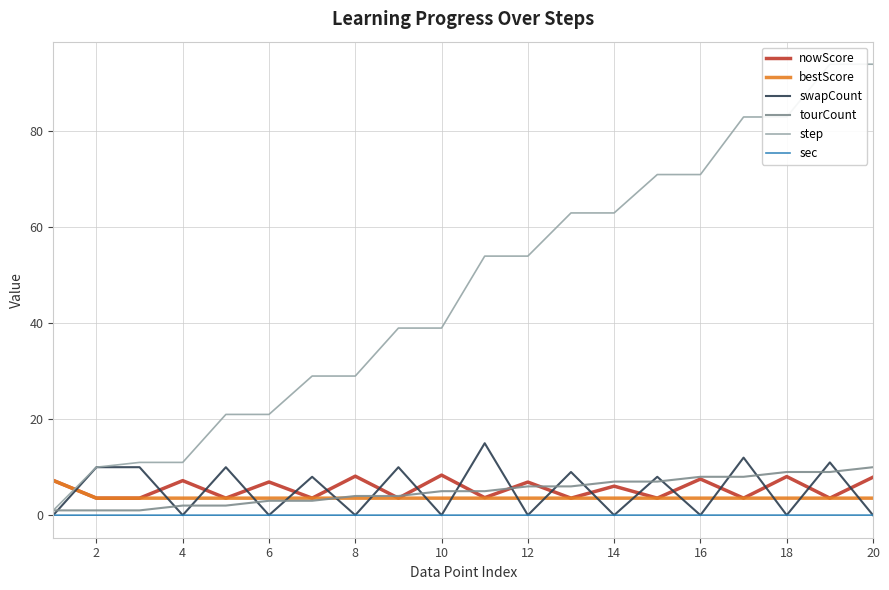

What is the lowest value of the nowScore series?

3.5